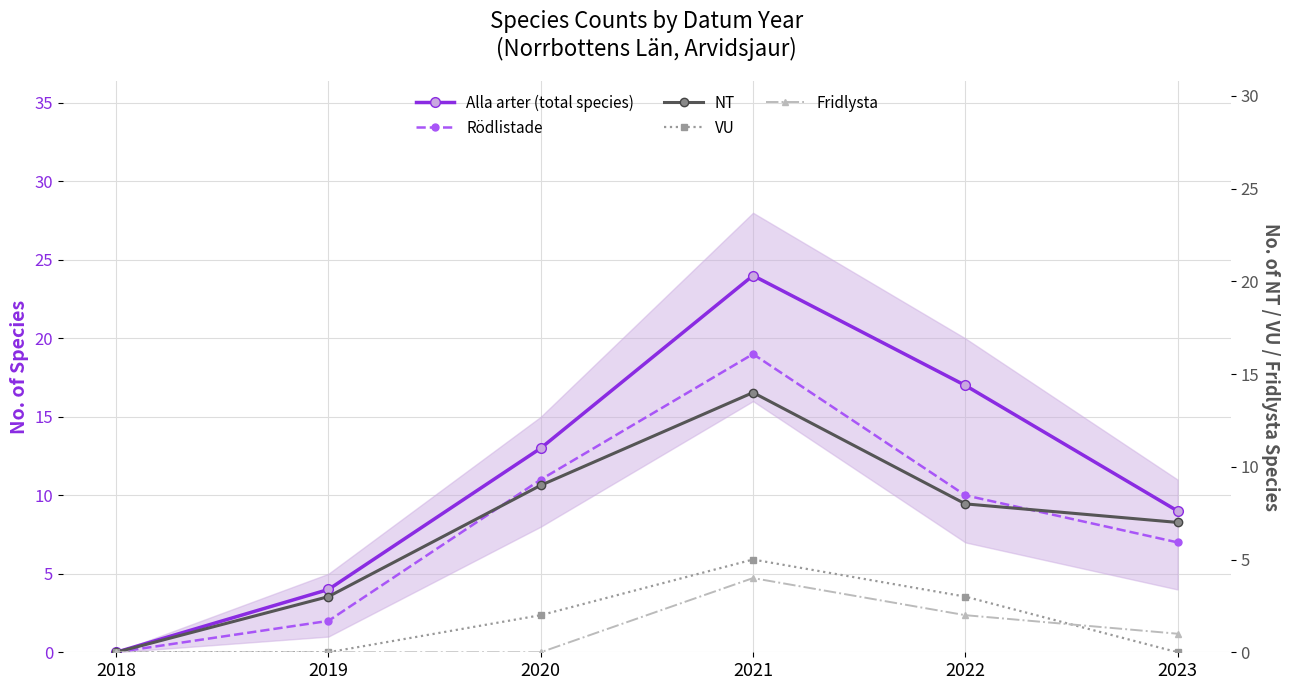

What is the sum of the Alla arter (total species) values at 2023 and 2021?

33